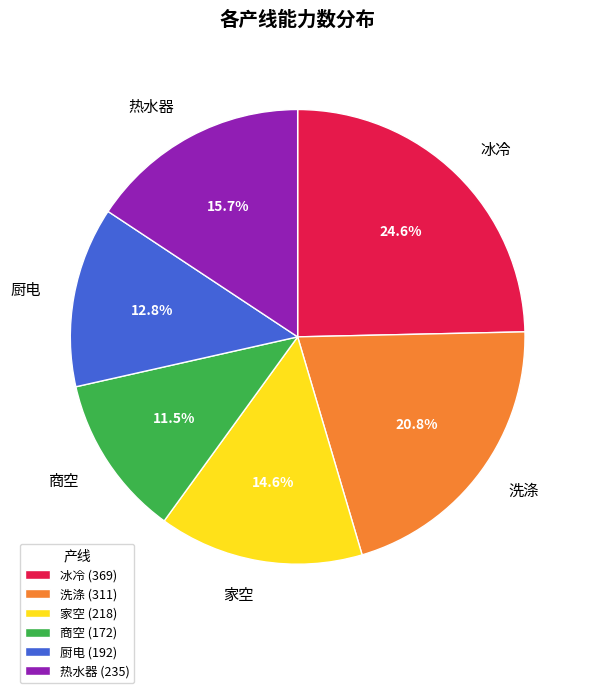

Does 冰冷 represent more than half of the total?

No